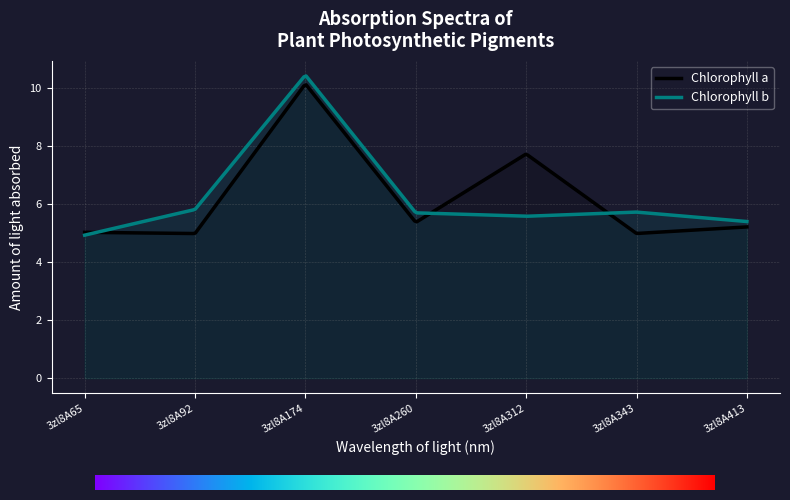

Reading left to right, what are all the values shown in this chart?

col_6: 3zl8A65=5.0	3zl8A92=5.0	3zl8A174=10.2	3zl8A260=5.4	3zl8A312=7.7	3zl8A343=5.0	3zl8A413=5.2
col_7: 3zl8A65=4.9	3zl8A92=5.8	3zl8A174=10.5	3zl8A260=5.7	3zl8A312=5.6	3zl8A343=5.7	3zl8A413=5.4